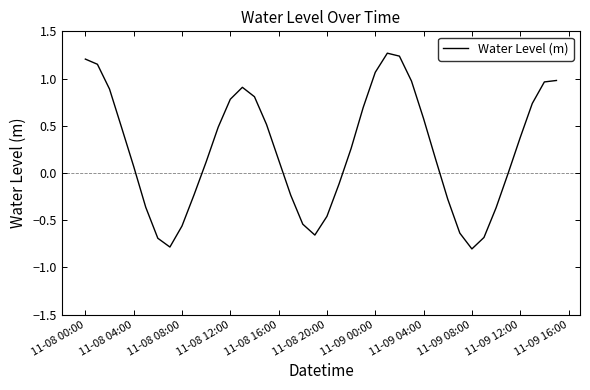

How many series are shown in this chart?

1